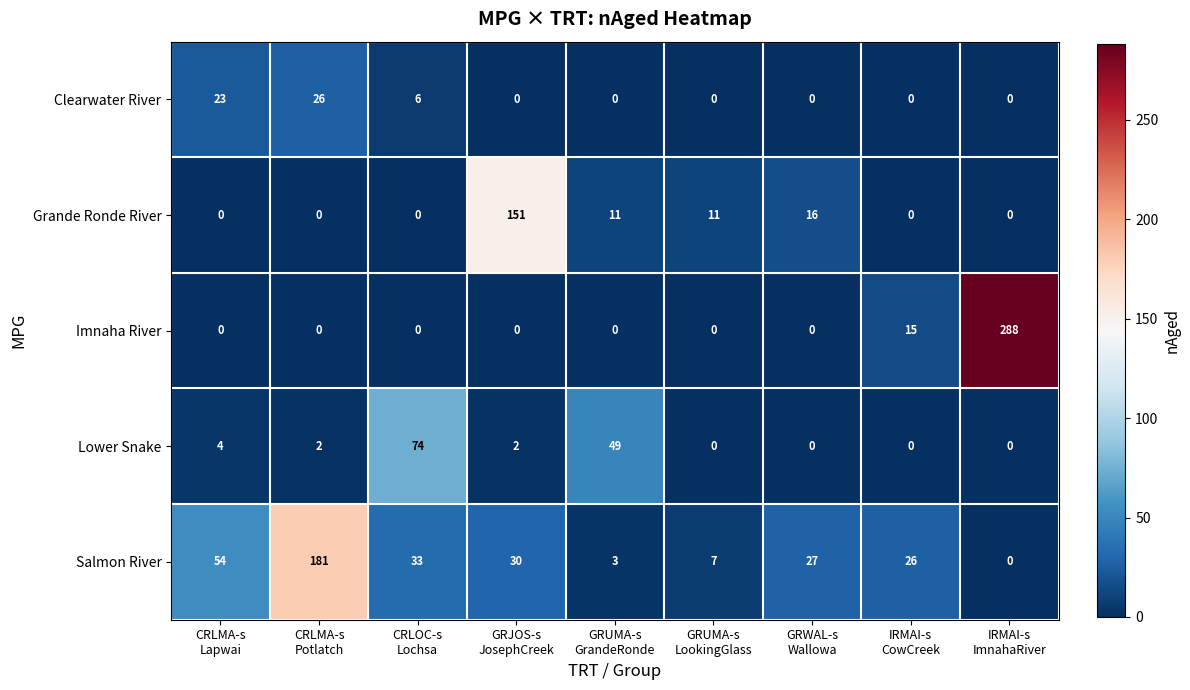

Rank the series by their average value, from highest to lowest.

Salmon River, Imnaha River, Grande Ronde River, Lower Snake, Clearwater River